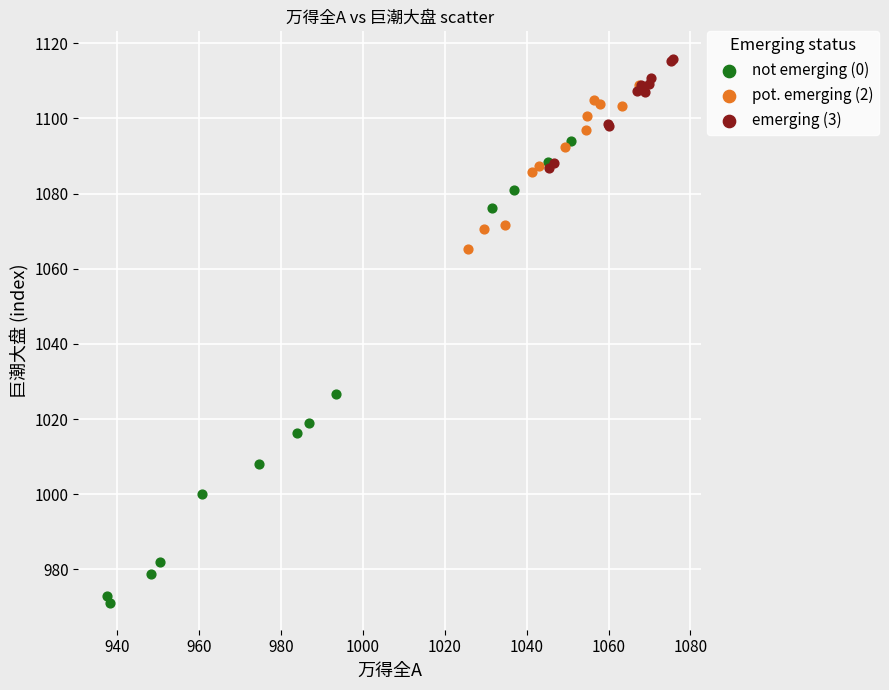

What are all the series names shown in the legend?

not emerging (0), pot. emerging (2), emerging (3)